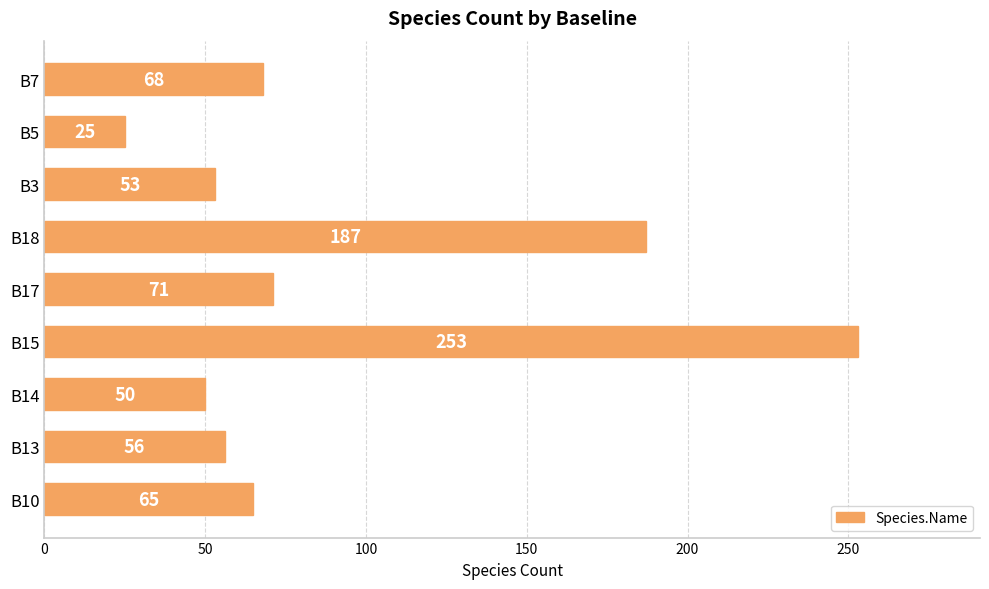

What is the minimum value shown in the chart?

25